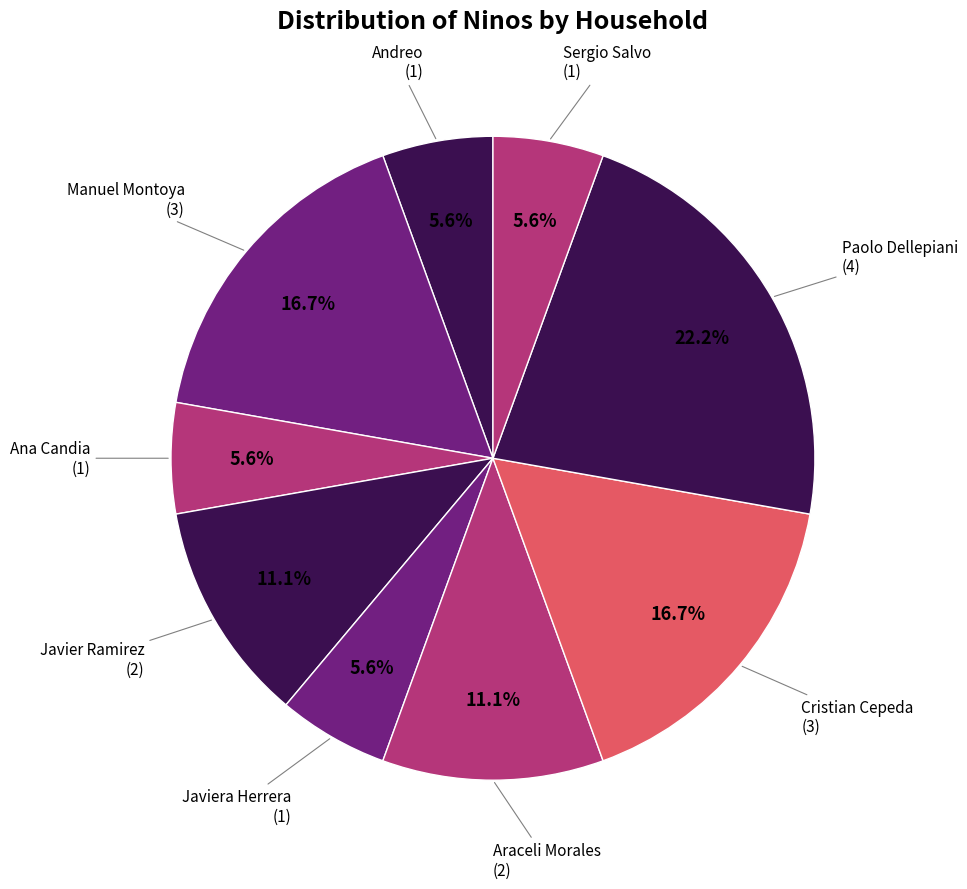

Which slice is the largest?

Paolo Dellepiani